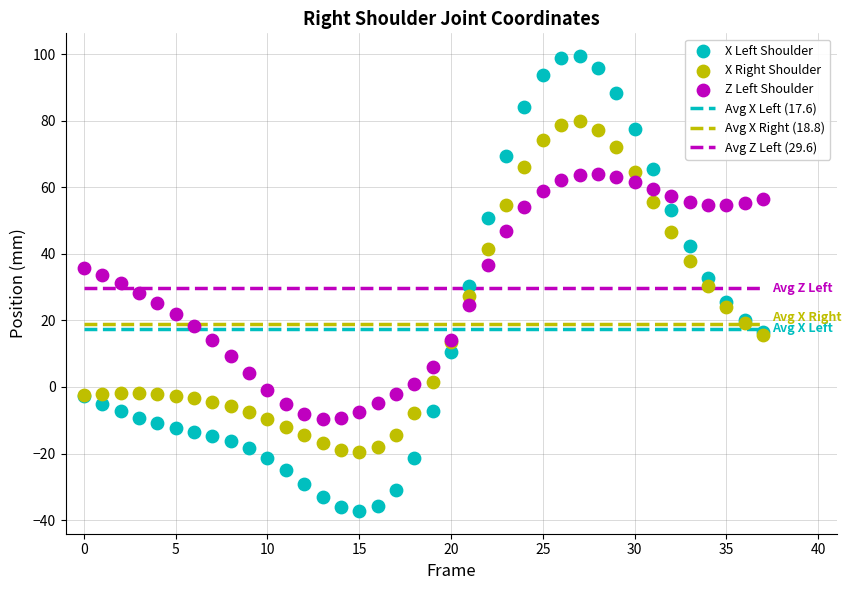

Which series contains the highest Y value?

X Left Shoulder